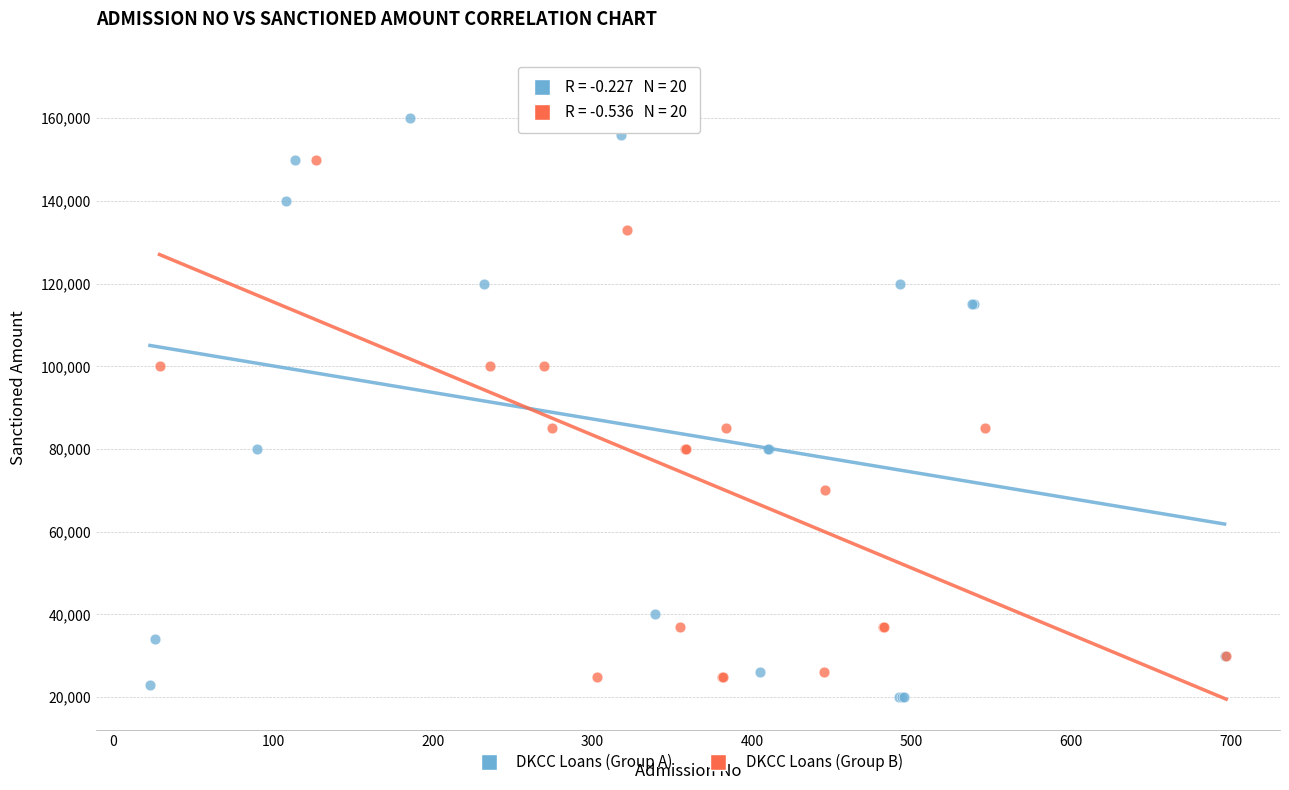

Which series contains the highest Y value?

DKCC Loans (Group A)